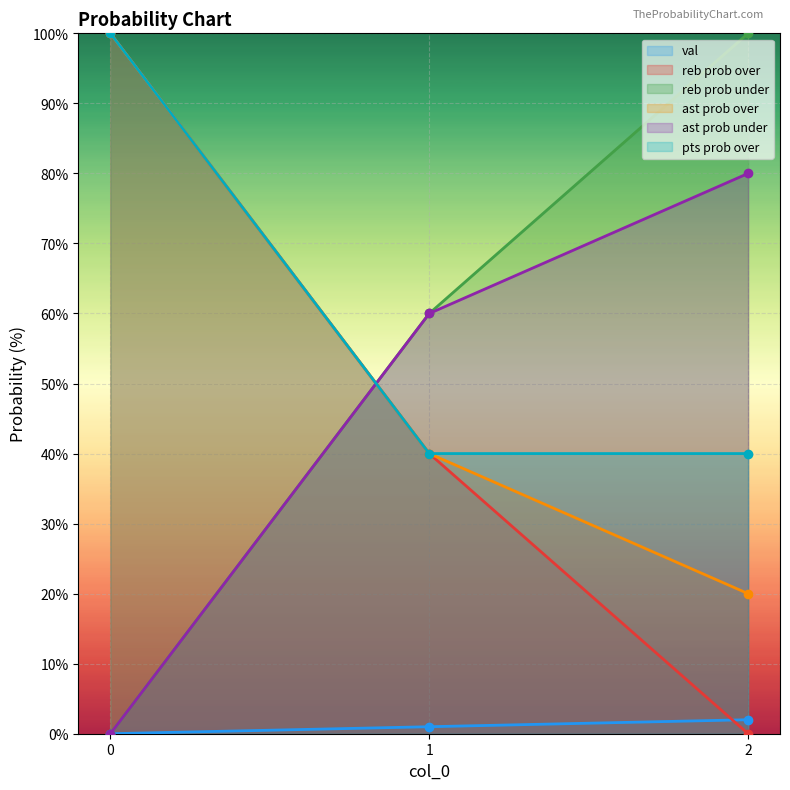

What is the total value across all series at 2?

242